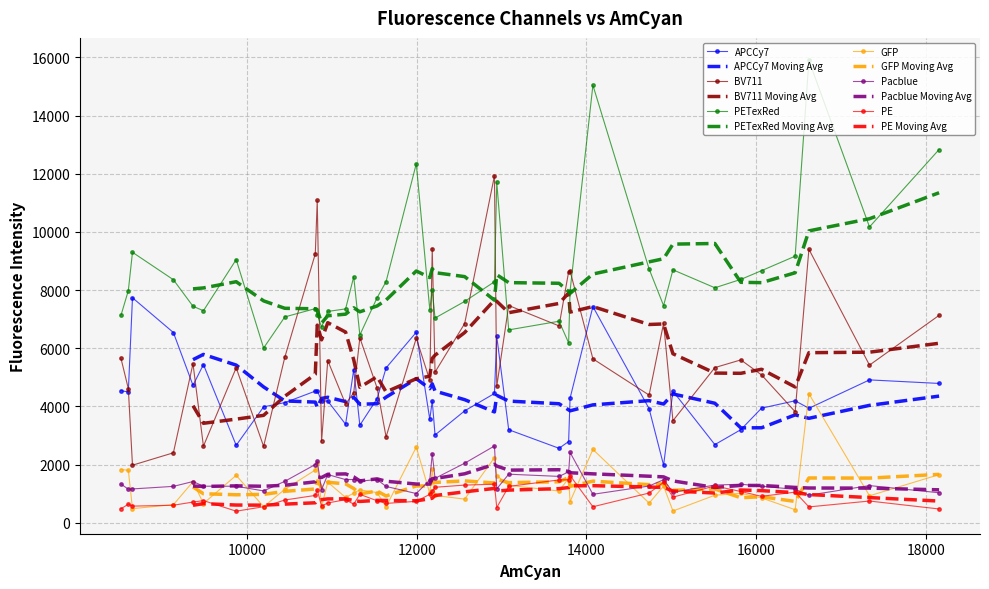

What is the difference between the GFP values at 11996 and 12566?

1787